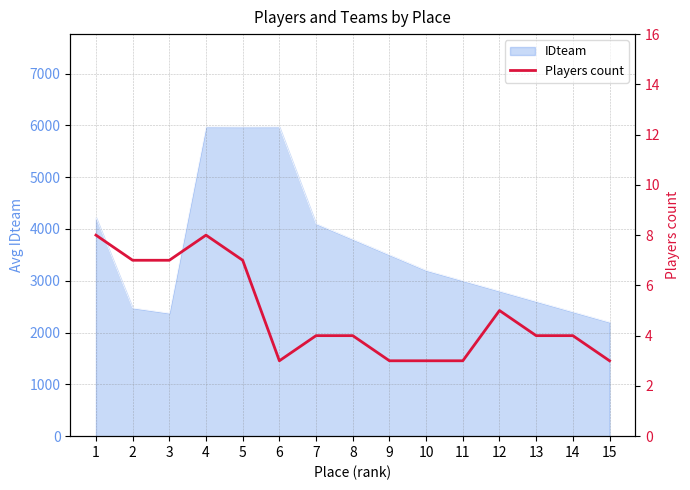

What is the difference between the maximum and second lowest values?

5